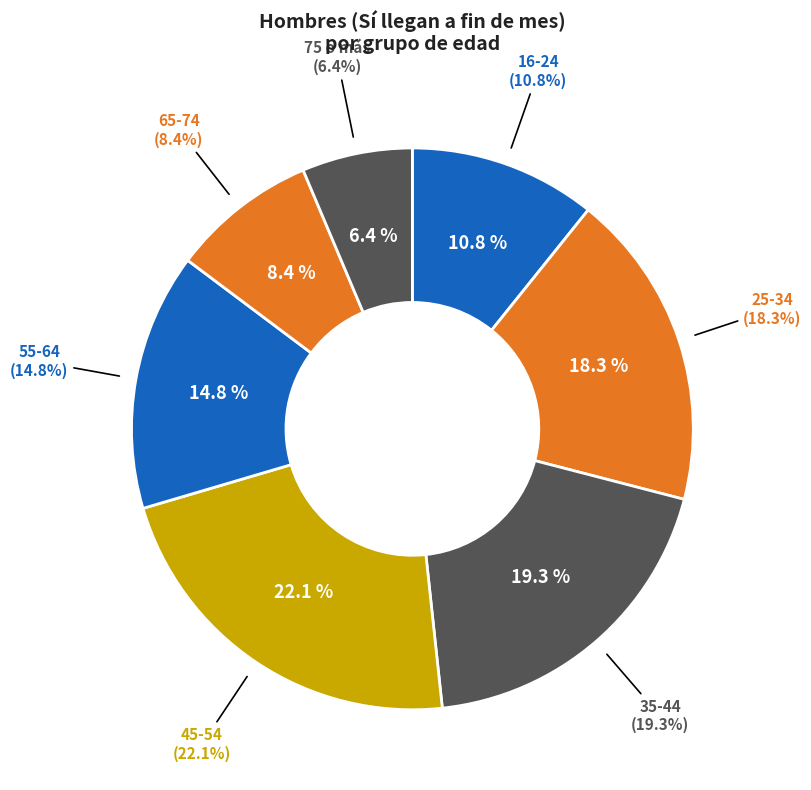

True or false: 65-74 accounts for 16% of the total.

False